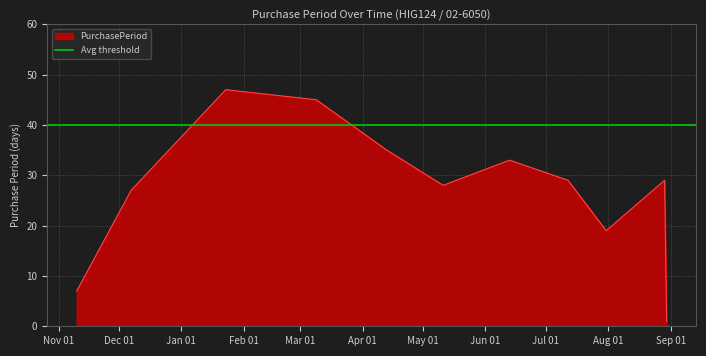

Rank the categories by value from highest to lowest.

2017-01-23, 2017-03-09, 2017-04-13, 2017-06-13, 2017-07-12, 2017-08-29, 2017-05-11, 2016-12-07, 2017-07-31, 2016-11-10, 2017-08-30